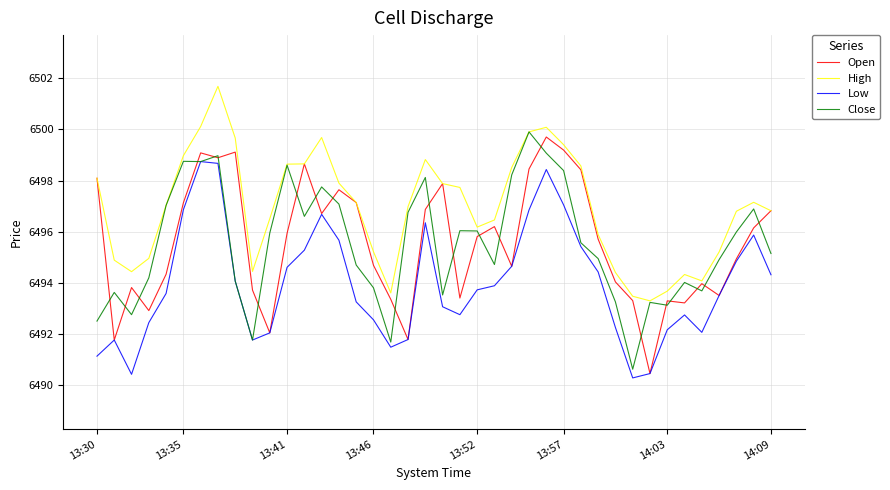

True or false: Low and High cross at least once.

False